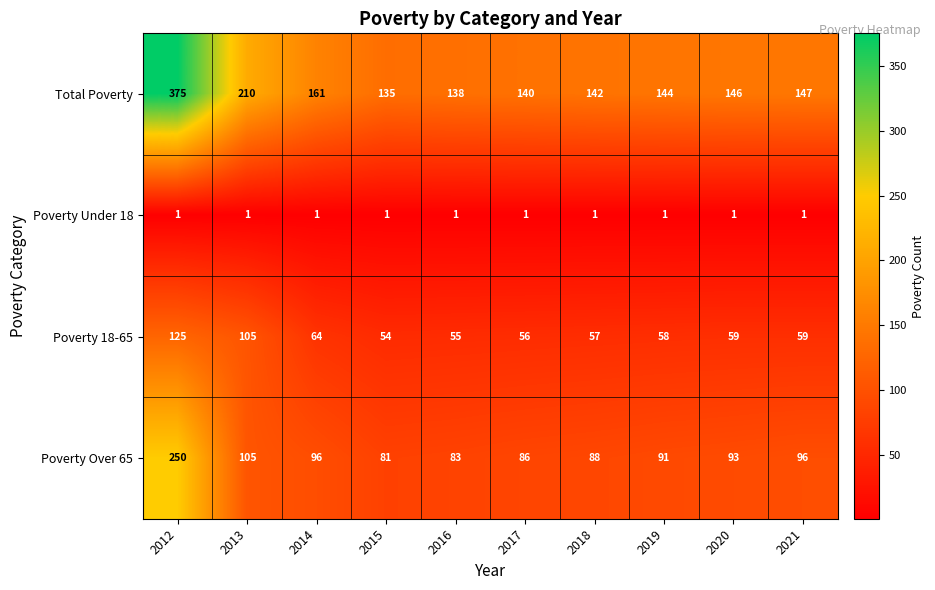

True or false: Poverty Under 18 has a value of 1 at 2019.

True